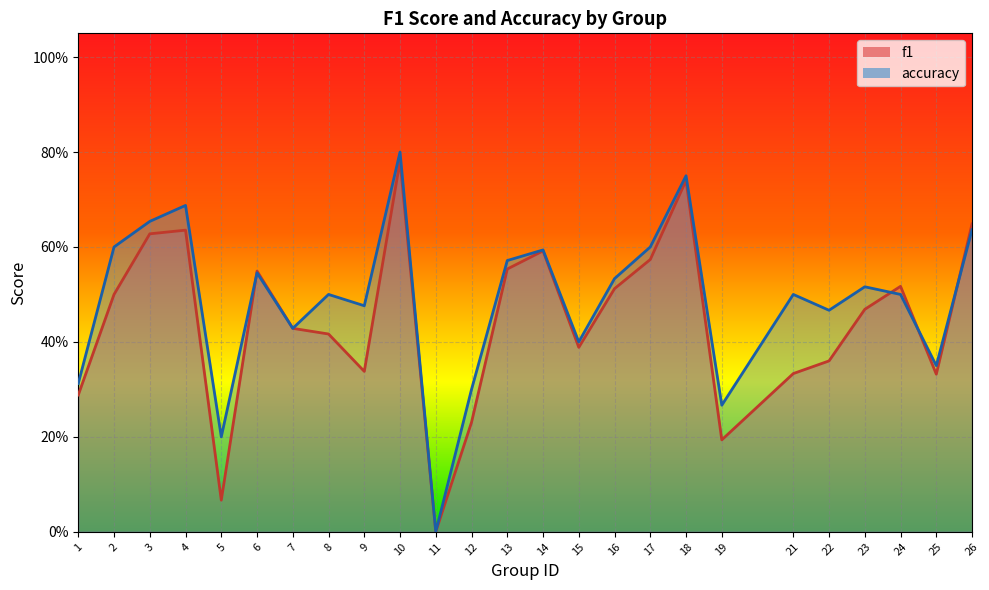

List the labels in order of accuracy value, smallest first.

11, 5, 19, 12, 1, 25, 15, 7, 22, 9, 8, 21, 24, 23, 16, 6, 13, 14, 2, 17, 26, 3, 4, 18, 10